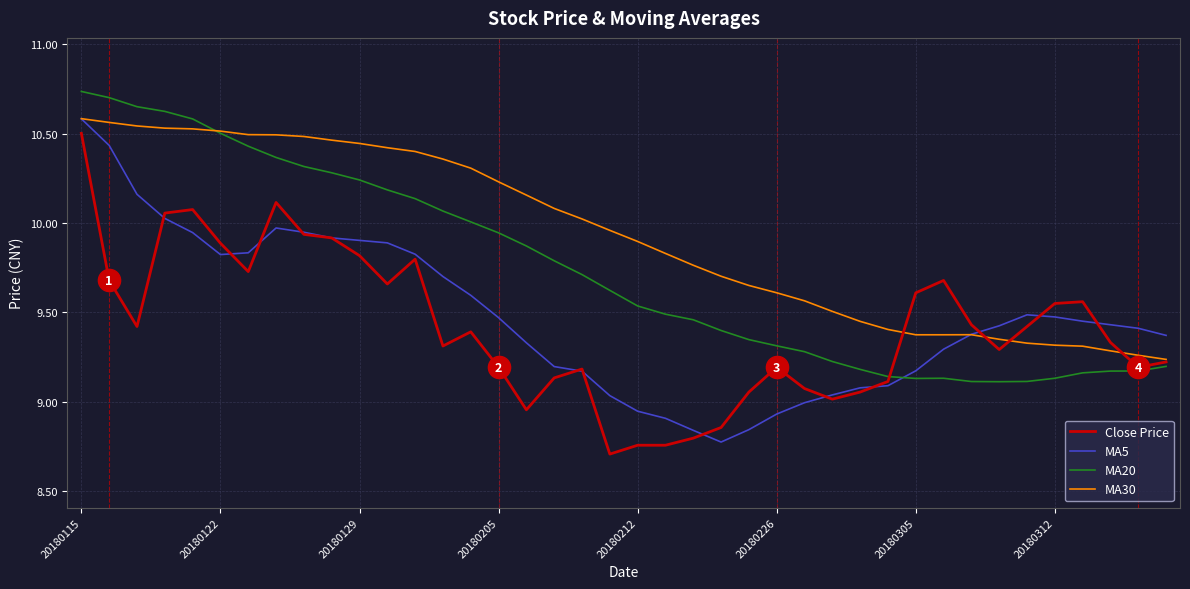

What is the lowest value of the Close Price series?

8.7